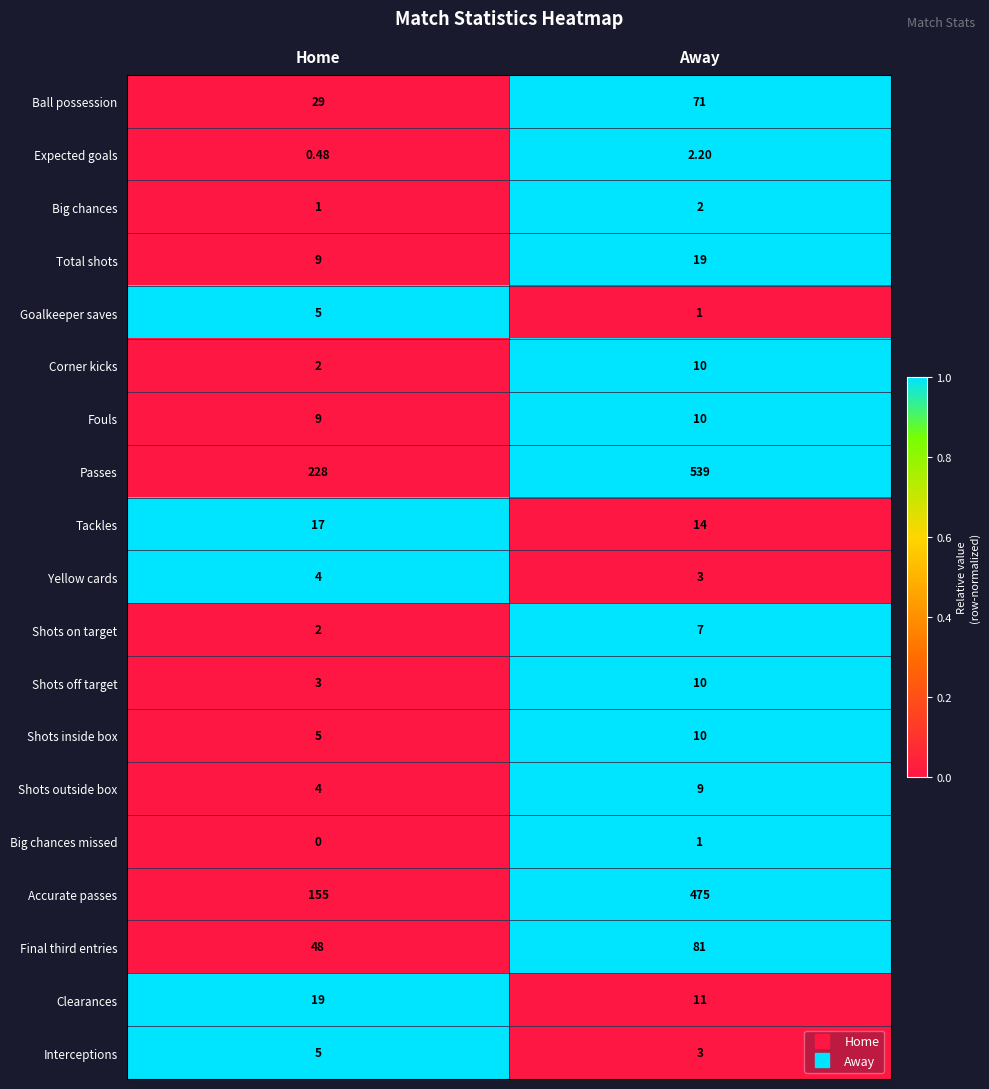

At which label does Expected goals reach its peak?

Away